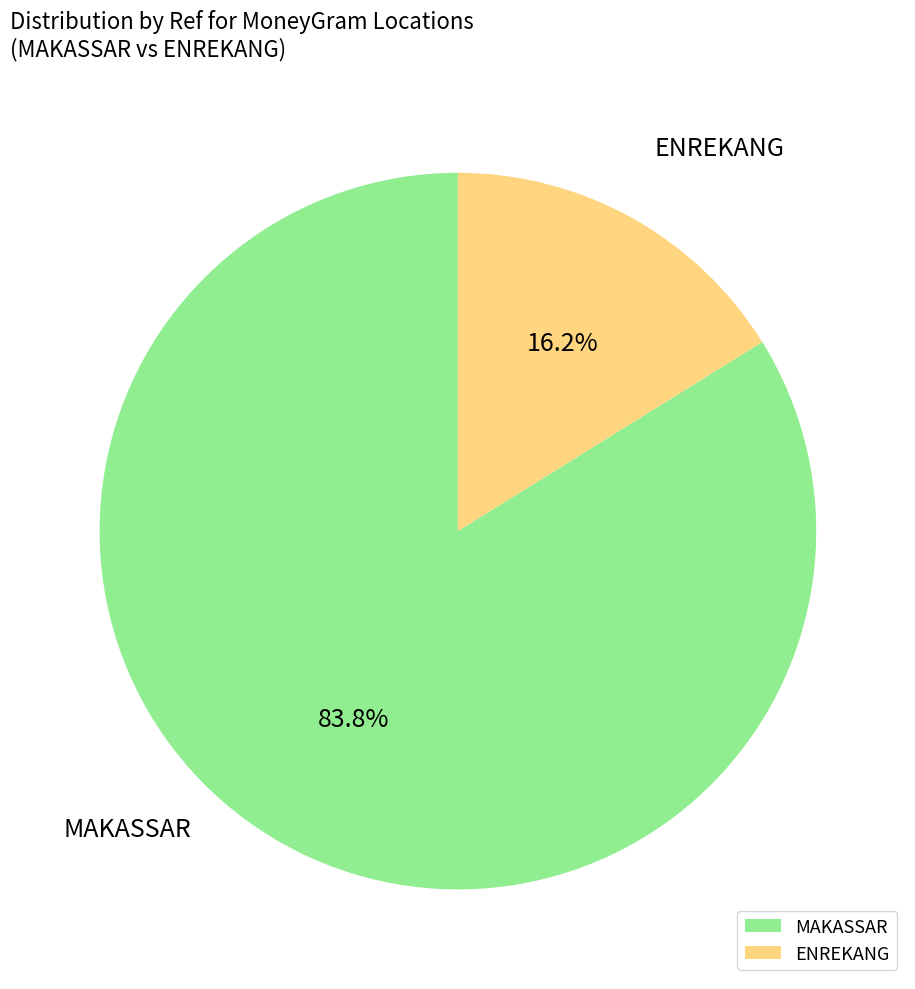

How much of the chart is everything except MAKASSAR?

16.2%